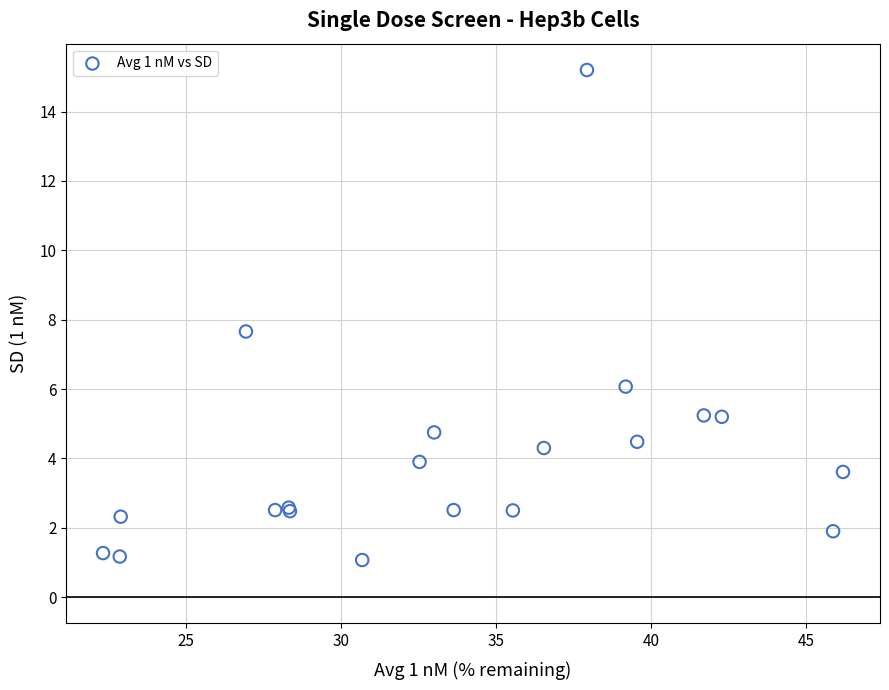

What Y value in the scatter plot is closest to 8?

7.7